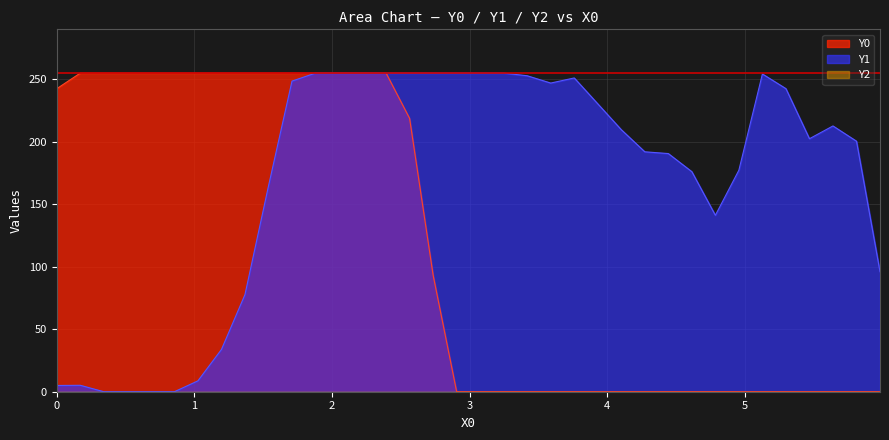

At how many categories does at least one series exceed 180?

32